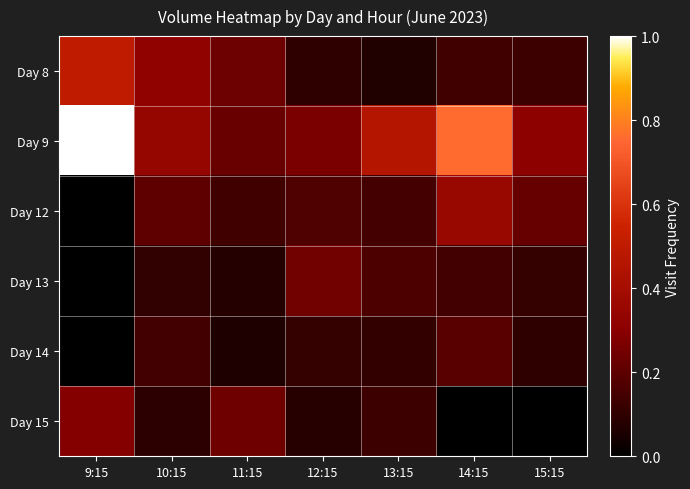

Reading right to left, what are all the values shown in this chart?

Day 8: 15:15=0.1	14:15=0.1	13:15=0.1	12:15=0.1	11:15=0.2	10:15=0.3	9:15=0.5
Day 9: 15:15=0.3	14:15=0.8	13:15=0.5	12:15=0.3	11:15=0.2	10:15=0.3	9:15=1.0
Day 12: 15:15=0.2	14:15=0.4	13:15=0.1	12:15=0.2	11:15=0.1	10:15=0.2	9:15=0.0
Day 13: 15:15=0.1	14:15=0.1	13:15=0.2	12:15=0.2	11:15=0.1	10:15=0.1	9:15=0.0
Day 14: 15:15=0.1	14:15=0.2	13:15=0.1	12:15=0.1	11:15=0.1	10:15=0.1	9:15=0.0
Day 15: 15:15=0.0	14:15=0.0	13:15=0.1	12:15=0.1	11:15=0.2	10:15=0.1	9:15=0.3